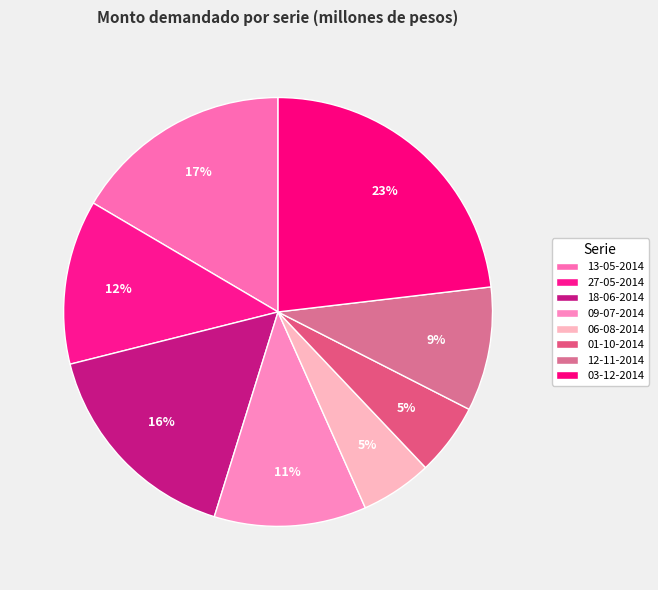

Is there a majority slice in this chart?

No